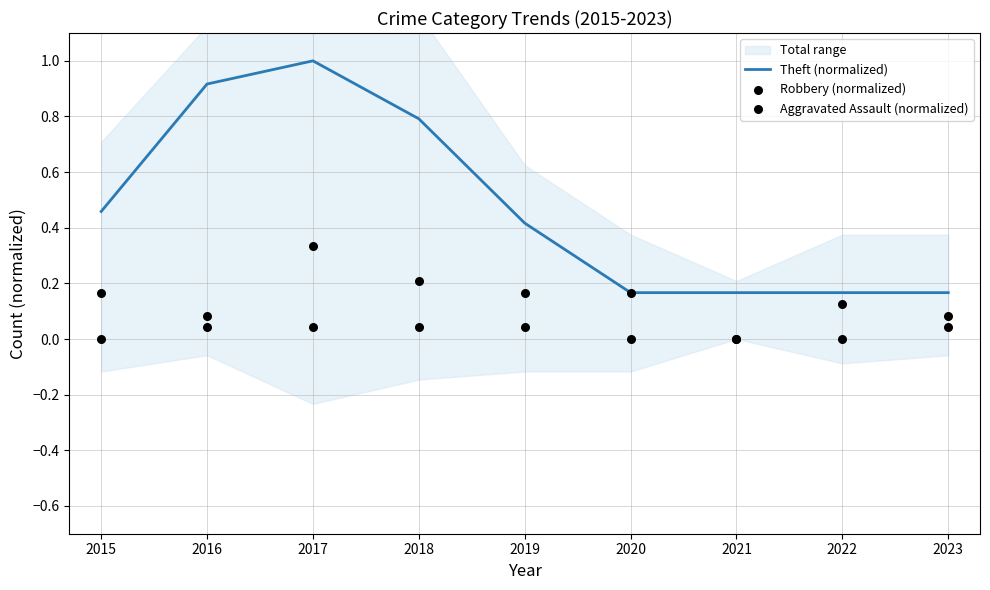

At how many categories does at least one series exceed 0?

9